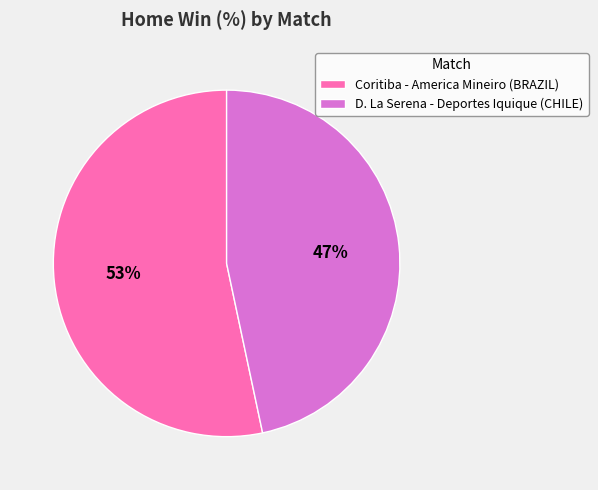

How many segments does this pie chart have?

2